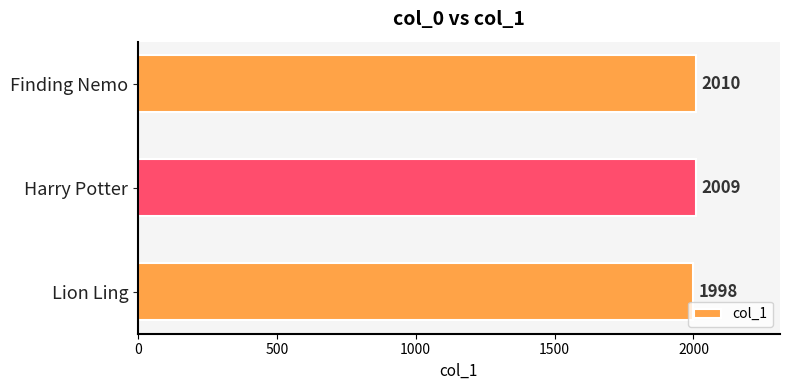

List the labels in order of value, smallest first.

Lion Ling, Harry Potter, Finding Nemo